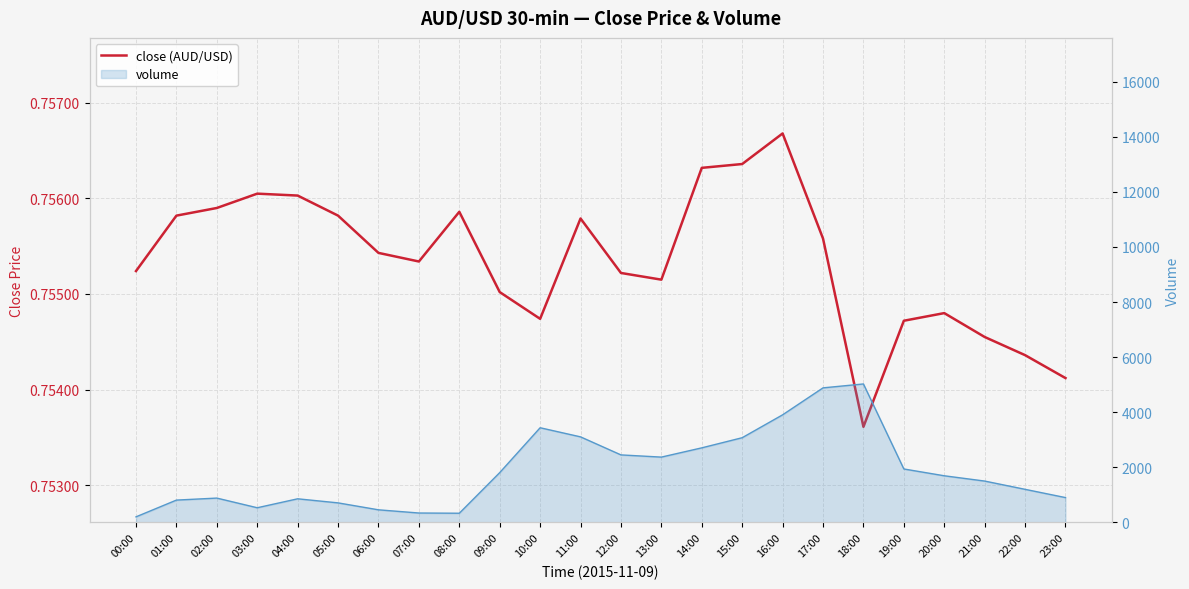

Reading right to left, extract all data points from this chart.

0.8	0.8	0.8	0.8	0.8	0.8	0.8	0.8	0.8	0.8	0.8	0.8	0.8	0.8	0.8	0.8	0.8	0.8	0.8	0.8	0.8	0.8	0.8	0.8